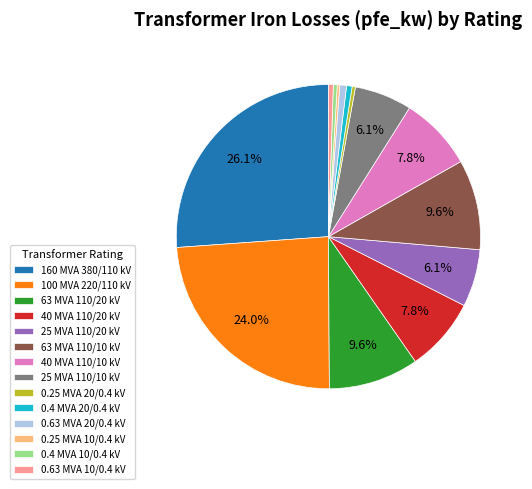

Which slice is the largest?

160 MVA 380/110 kV